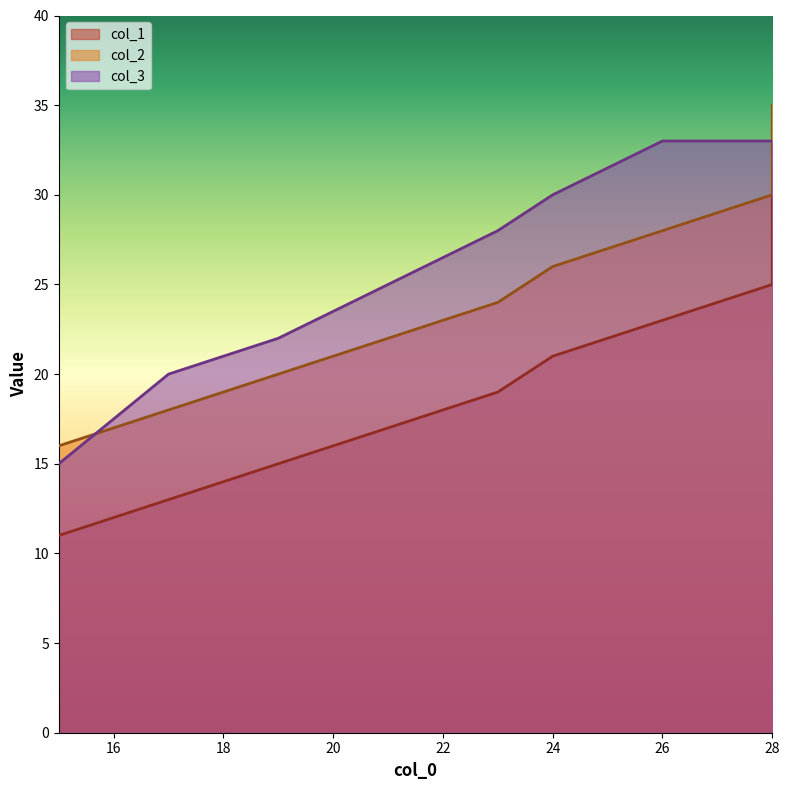

Is the value of col_1 at 23 greater than the value of col_3 at 28?

No